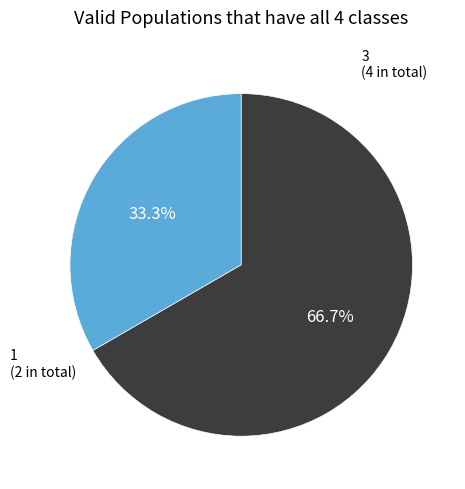

Combined, what portion of the pie is 1 and 3?

100.0%